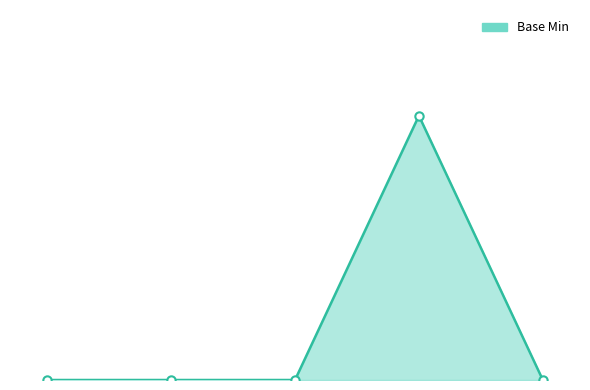

Is this an area chart (filled region under the line)?

Yes